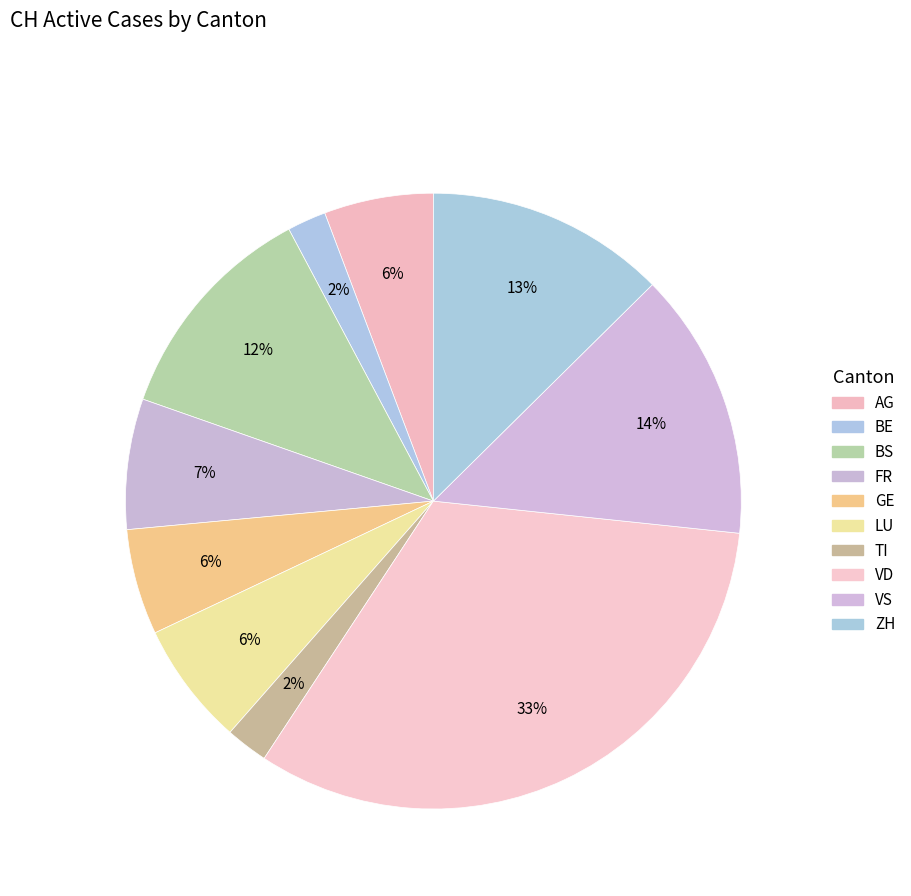

How many slices are in this pie chart?

10